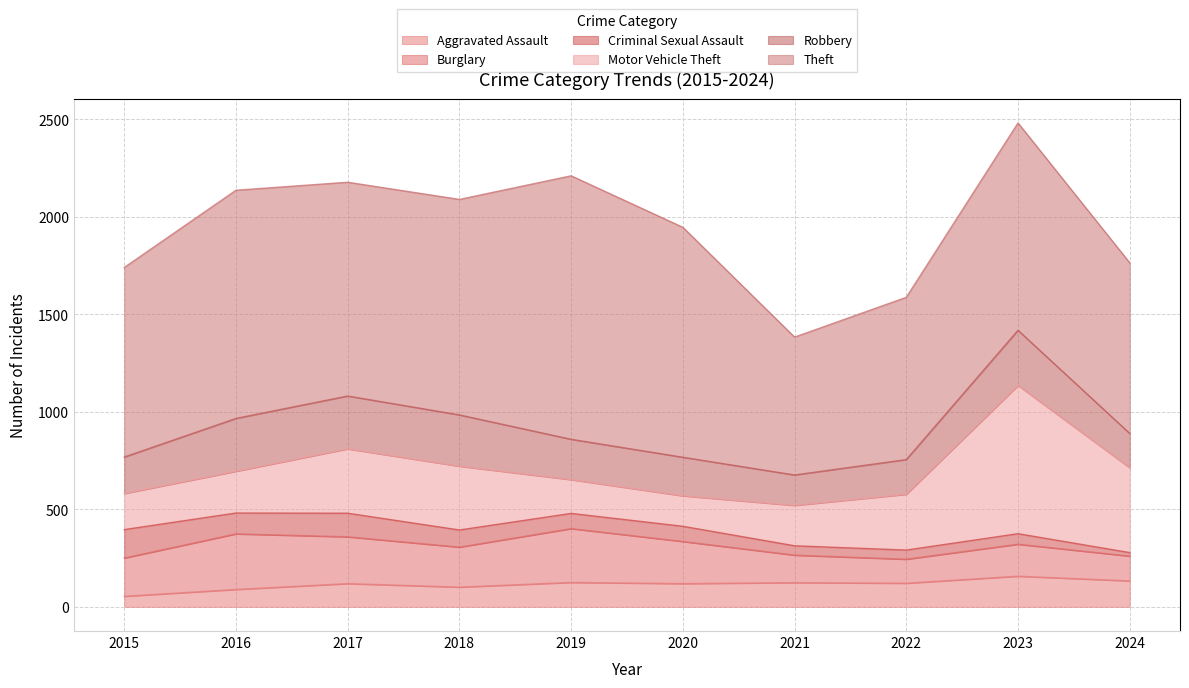

True or false: Burglary has more than 1 points higher than both neighbors.

True